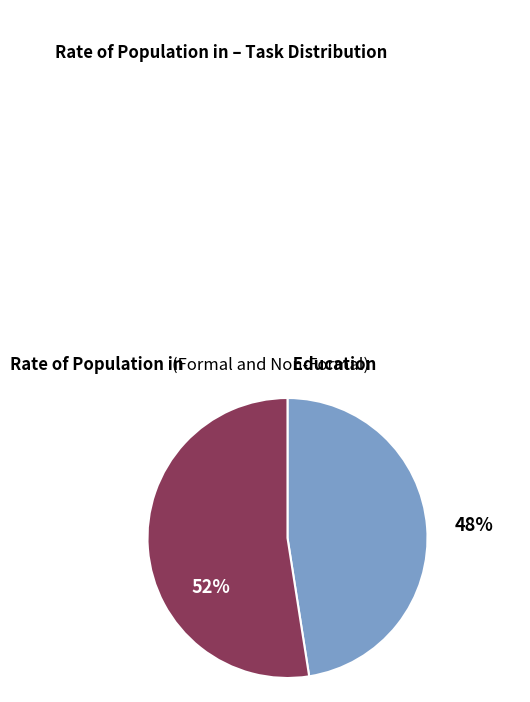

How many segments does this pie chart have?

2